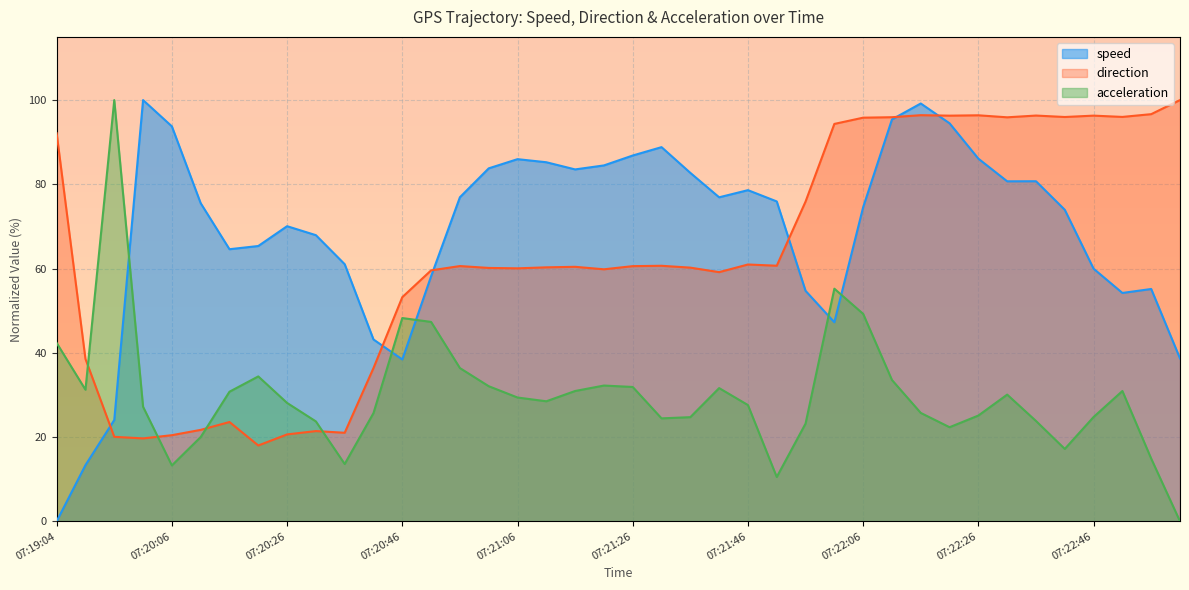

How many data points does each series have?

40